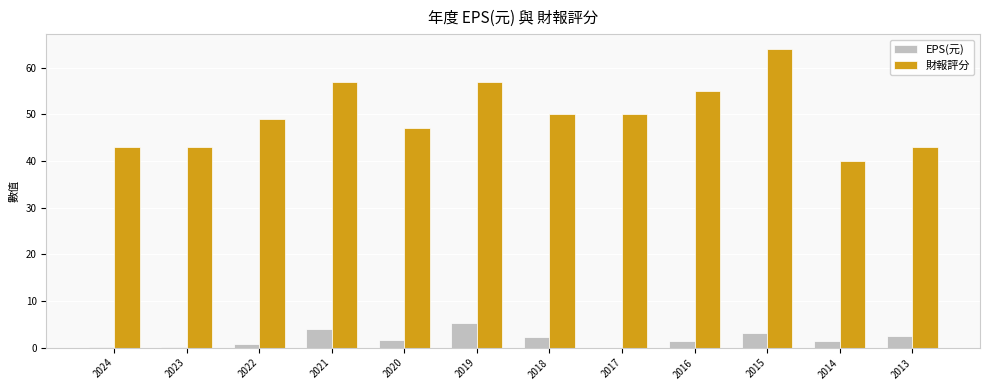

How many categories are shown in the chart?

12